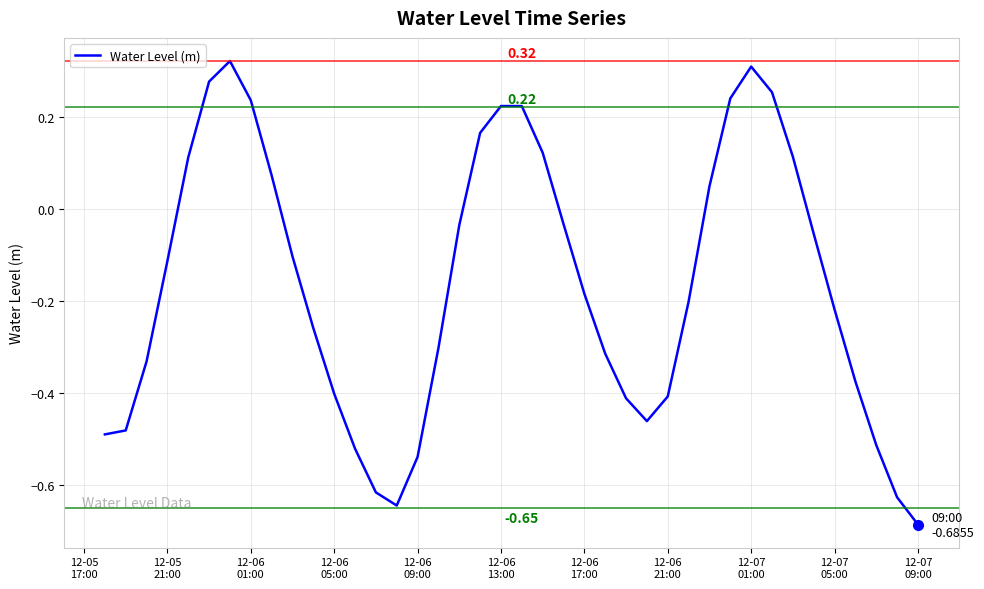

What is the sum of all values?

-6.6